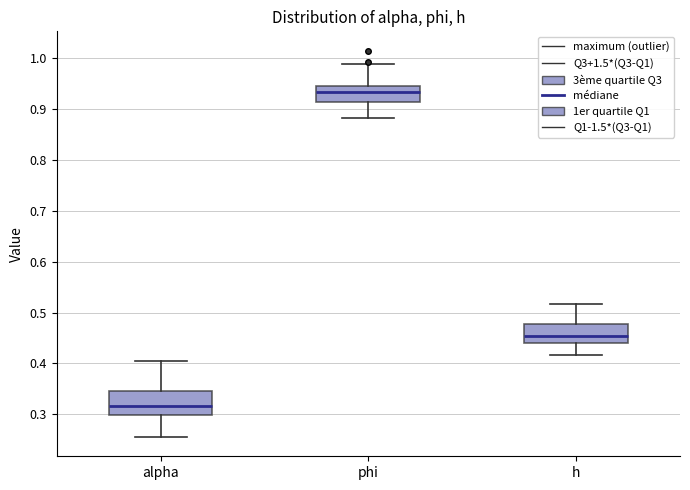

Comparing the boxes themselves (not the whiskers), which one is the tallest?

alpha